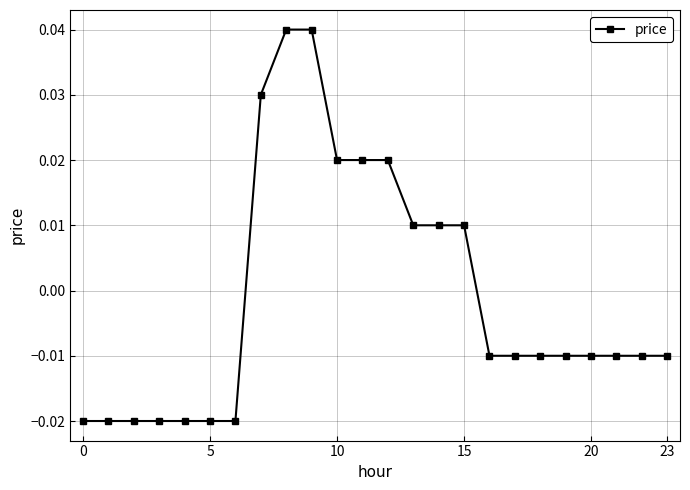

How many lines are shown in the chart?

1